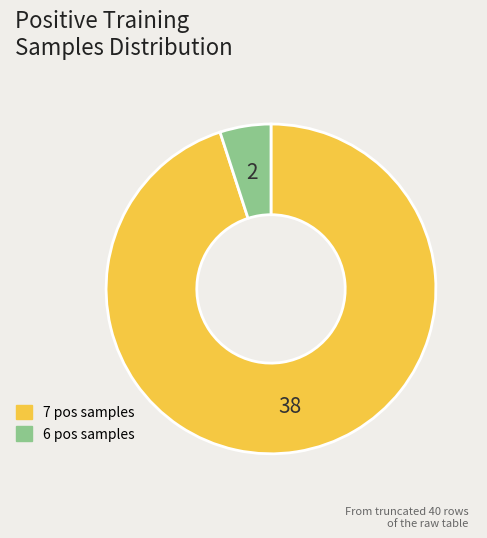

Which category accounts for the majority?

# positive samples = 7